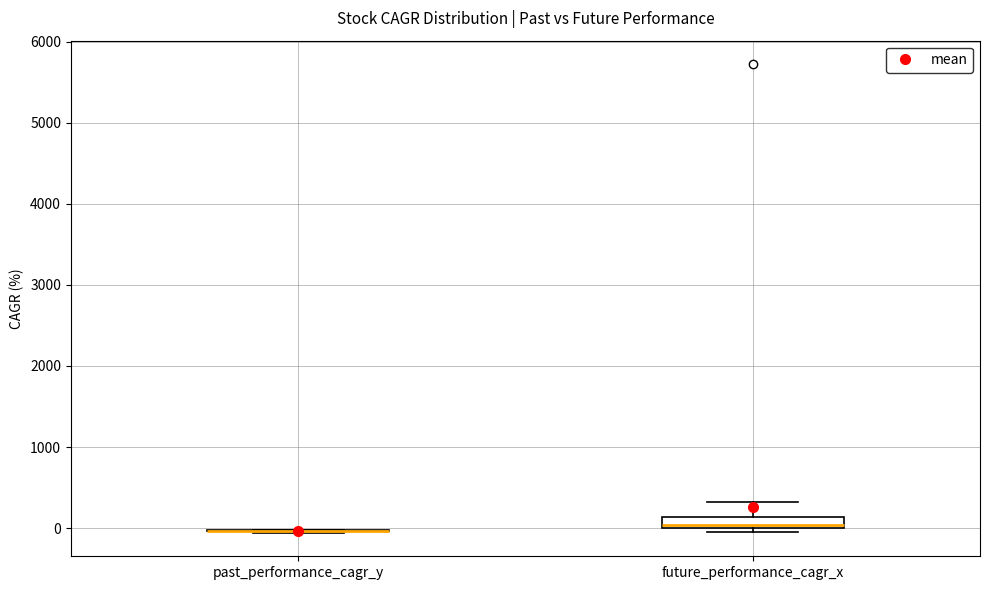

Comparing the boxes themselves (not the whiskers), which one is the tallest?

future_performance_cagr_x